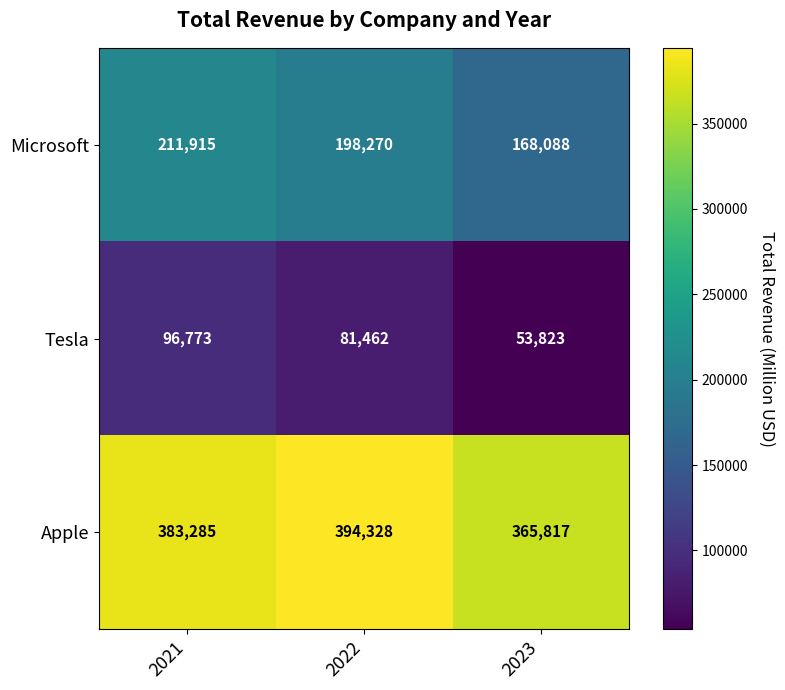

Which series has the widest spread of values?

Microsoft